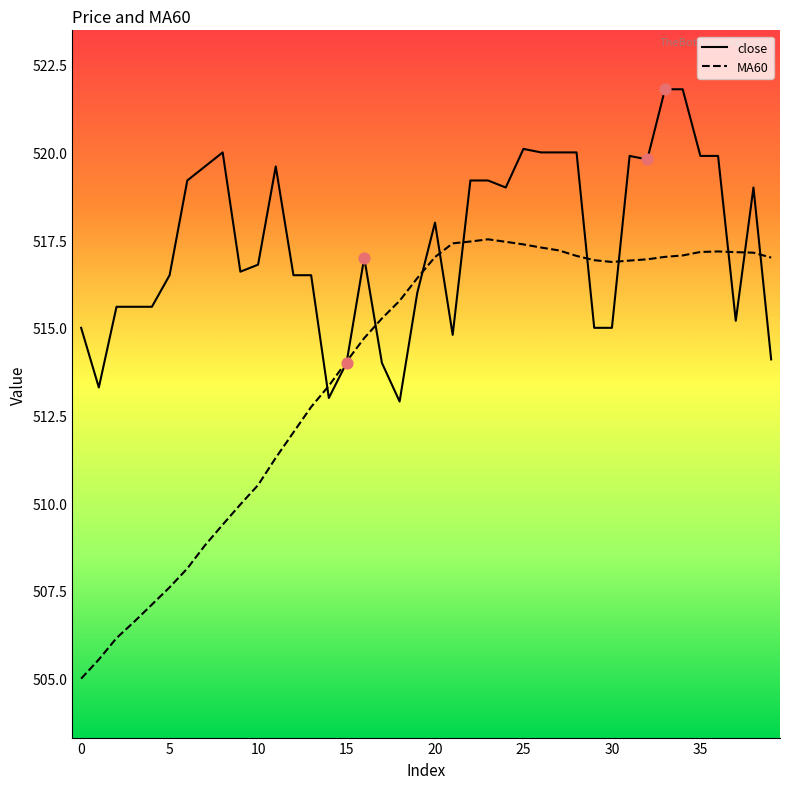

Which series has the largest total across all categories?

close